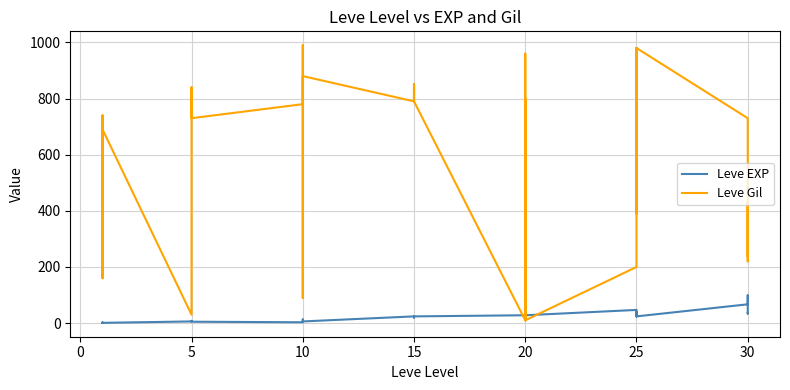

The Leve EXP series shows 32 at 15. True or false?

False